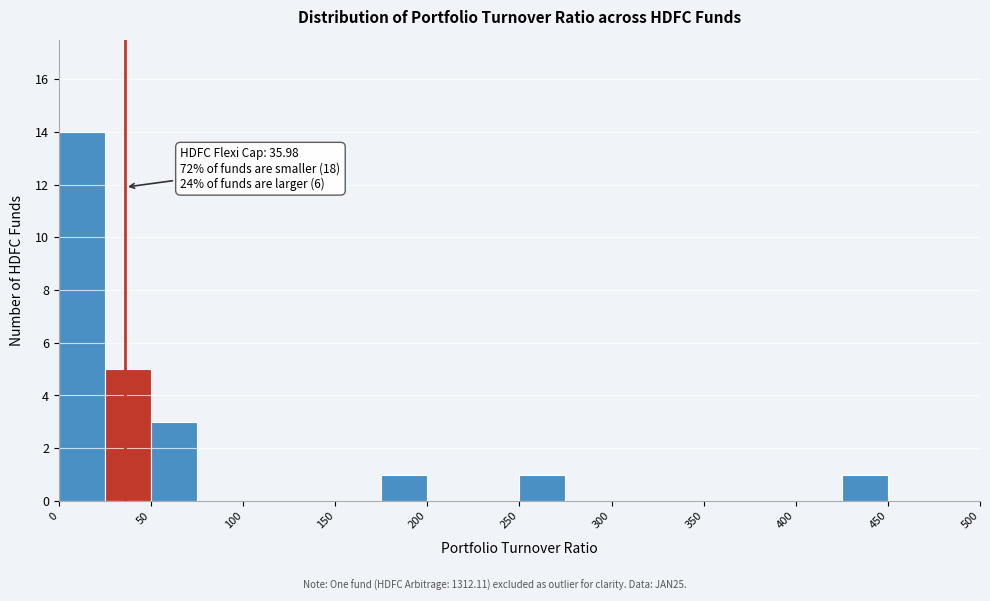

Which range on the x-axis has the tallest bar?

0 to 25